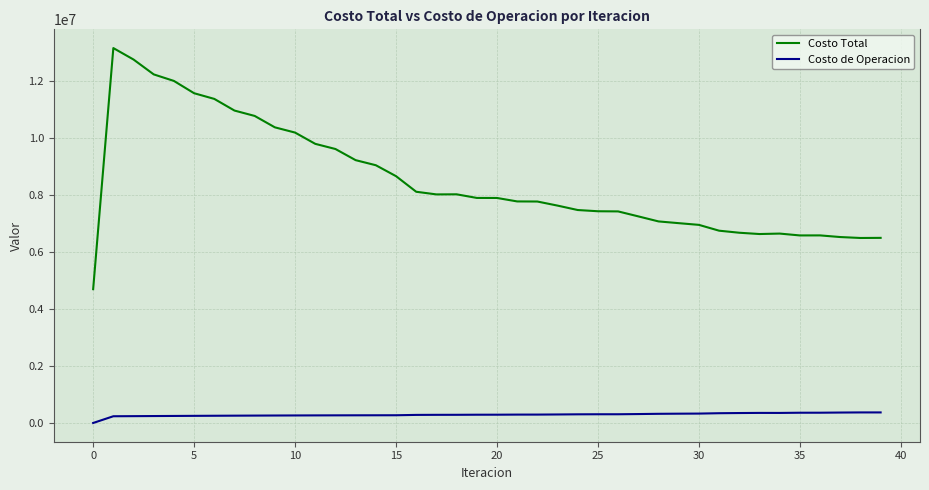

What is the highest value of the Costo de Operacion series?

370329.3